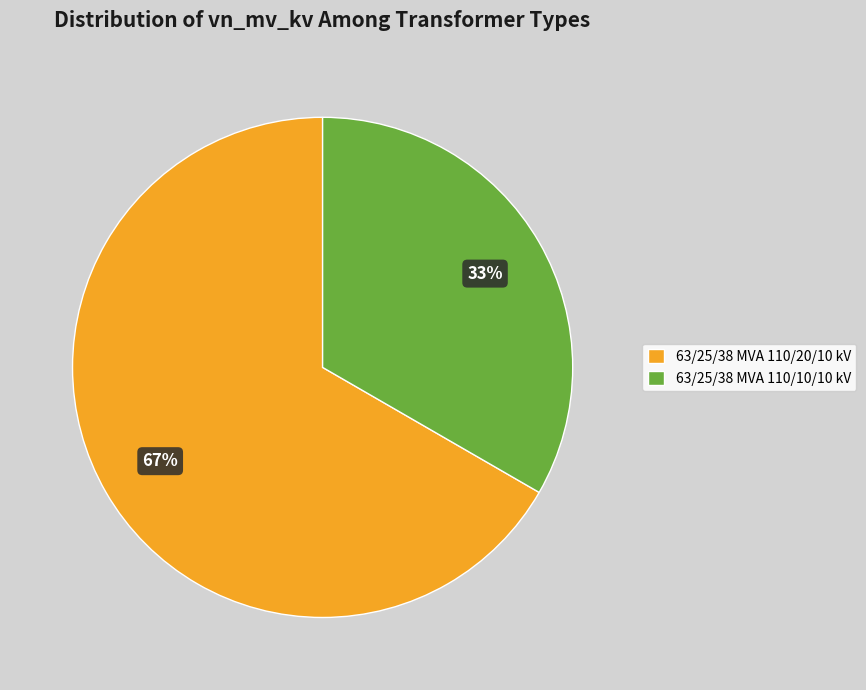

To the nearest percent, what portion does 63/25/38 MVA 110/10/10 kV represent?

33%